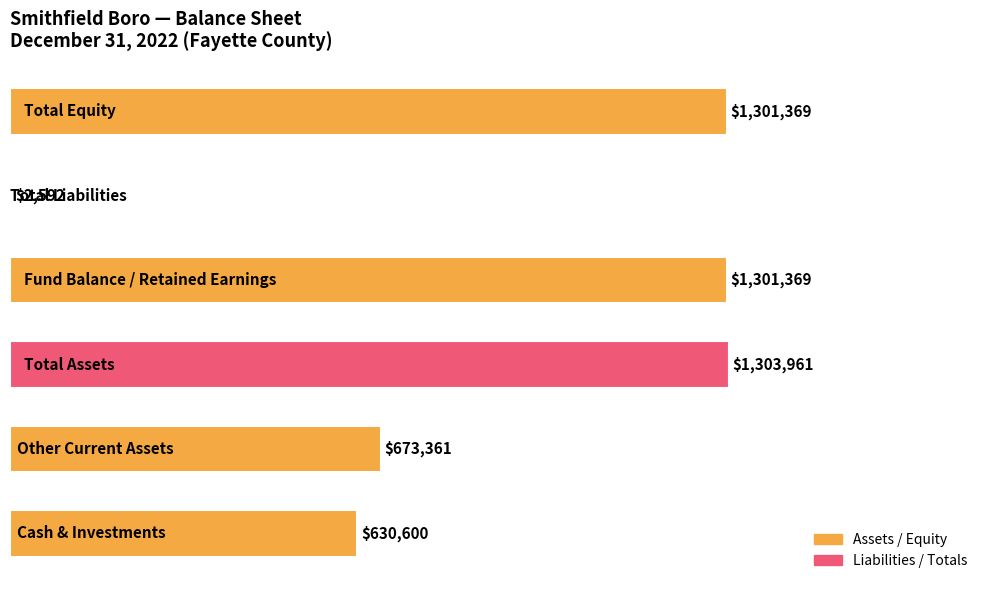

What is the sum of all values?

5213252